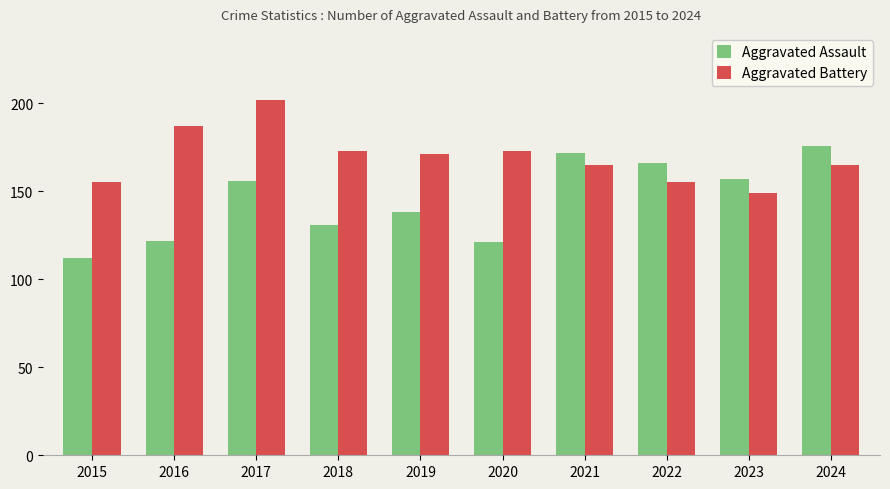

What is the highest value of the Aggravated Battery series?

202